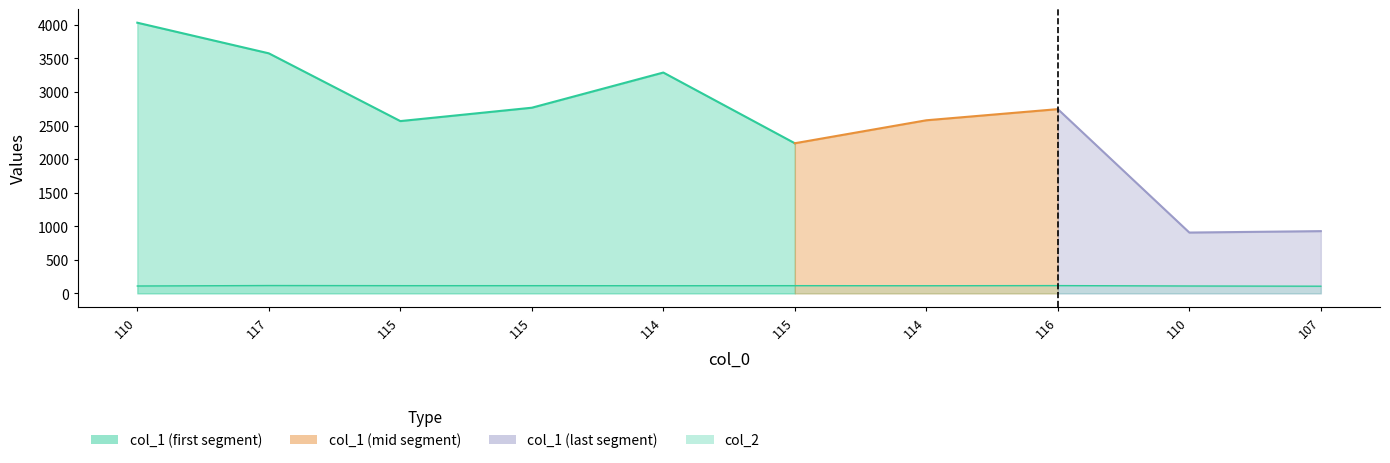

What is the value of the 7th point from the left?

114